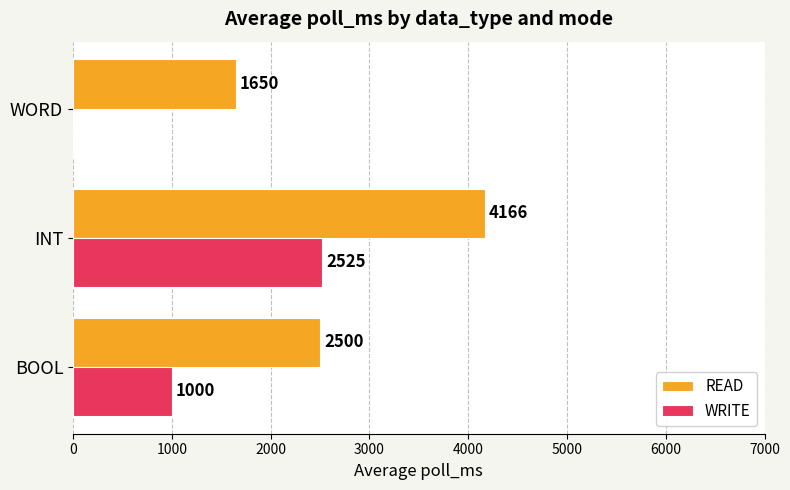

What is the average value of the WRITE series?

1175